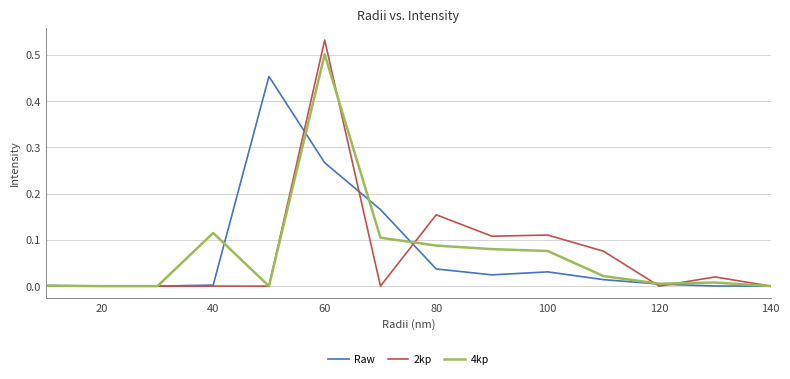

Rank the series by their maximum value, from highest to lowest.

2kp, 4kp, Raw